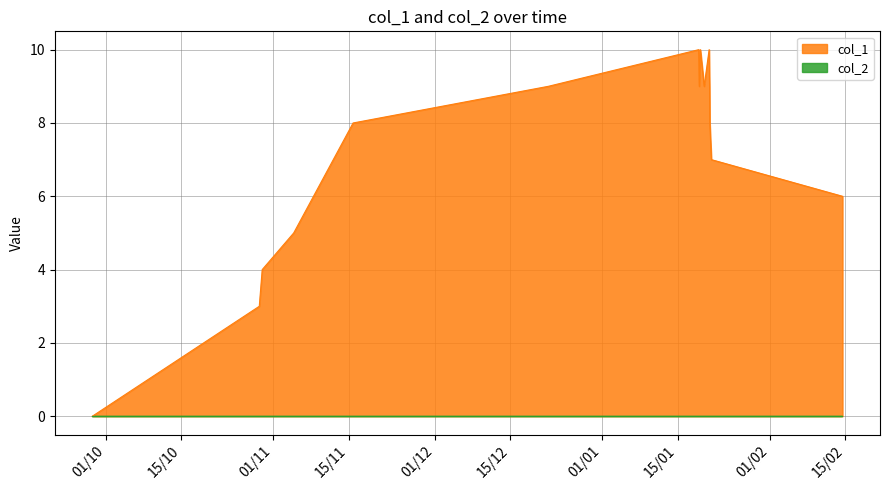

How many lines are shown in the chart?

2